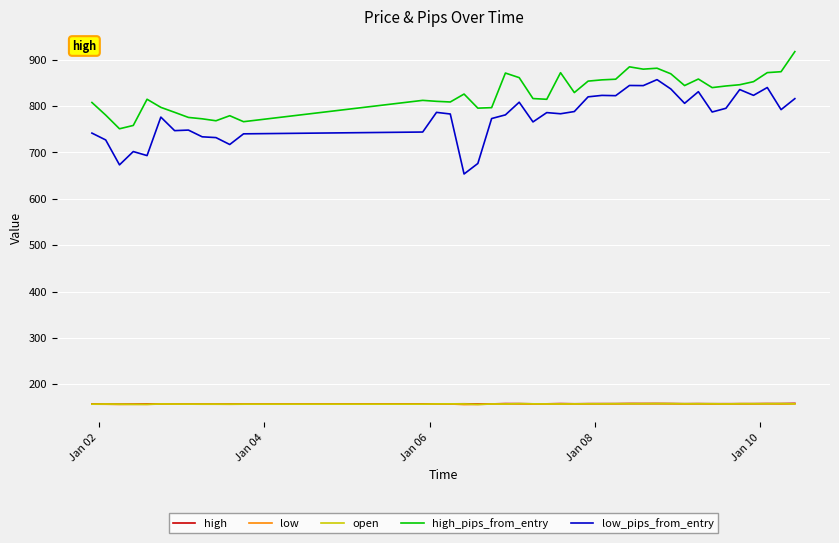

Which series has the widest spread of values?

low_pips_from_entry